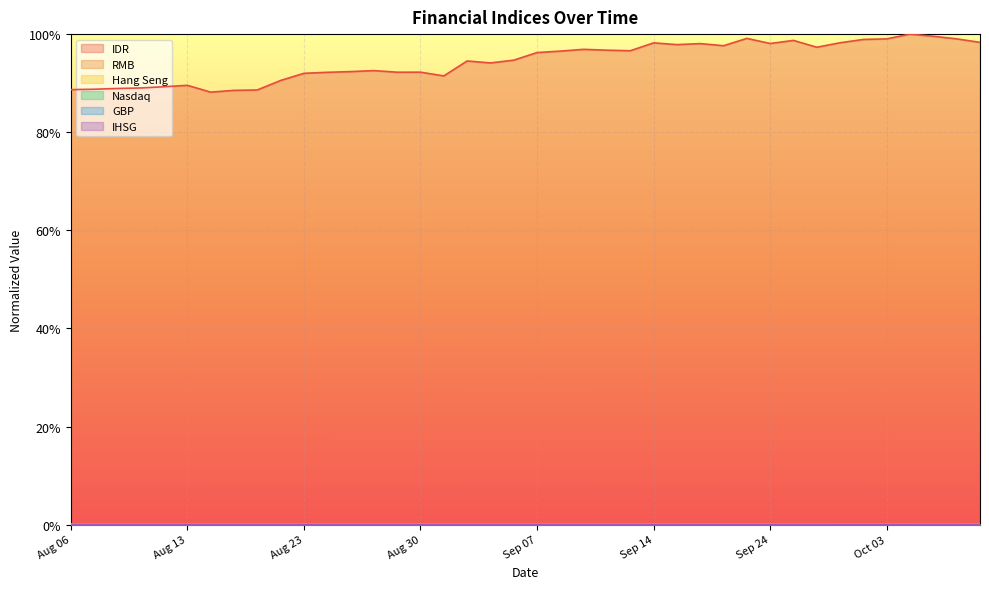

True or false: Hang Seng and IHSG cross at least once.

False